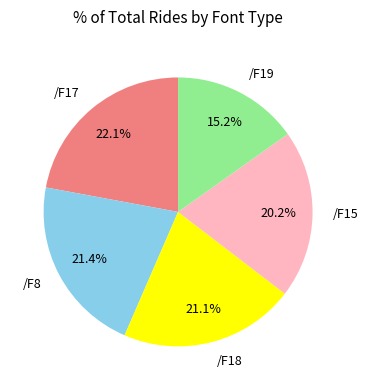

To the nearest percent, what is the difference between the /F19 and /F17 slice percentages?

7%